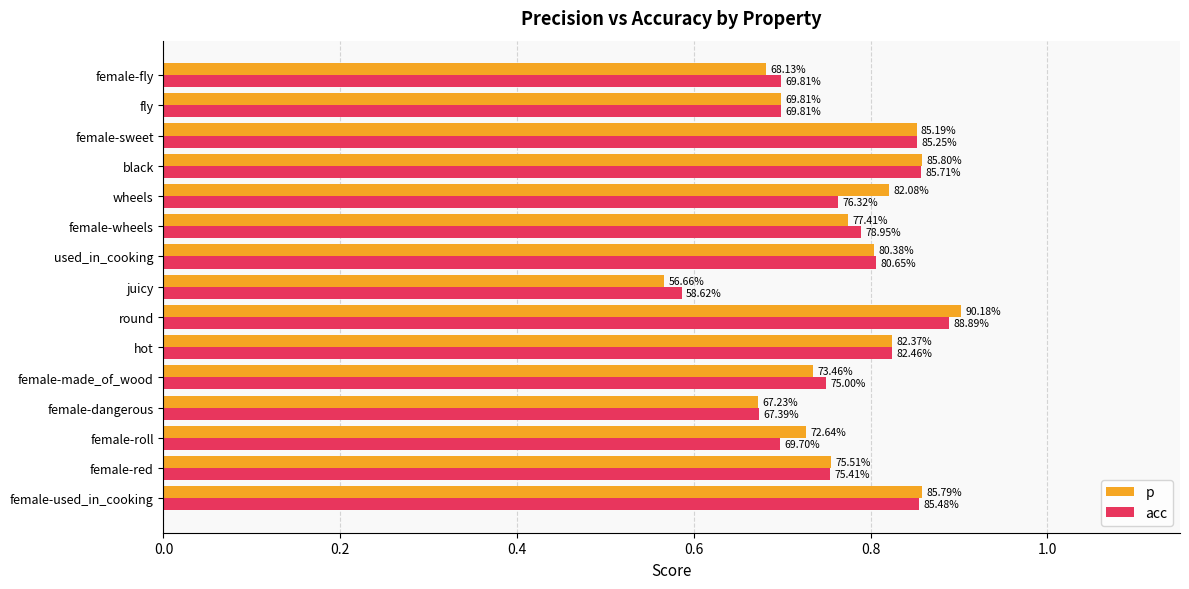

What are all the series names shown in the legend?

p, acc